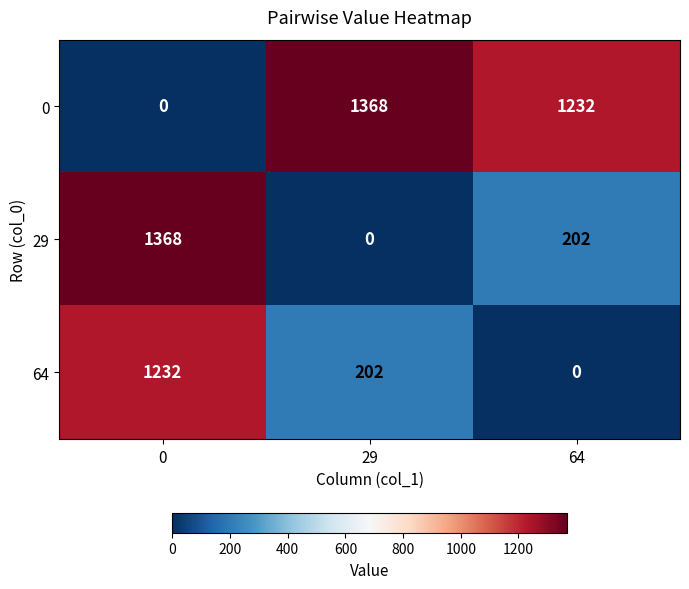

What is the difference between the highest and lowest values at 64?

1232